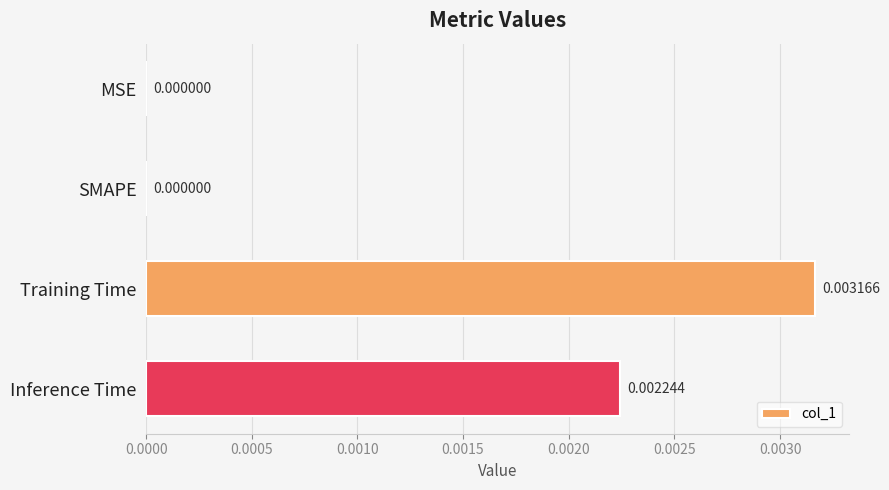

How many values are between 0 and 1?

4